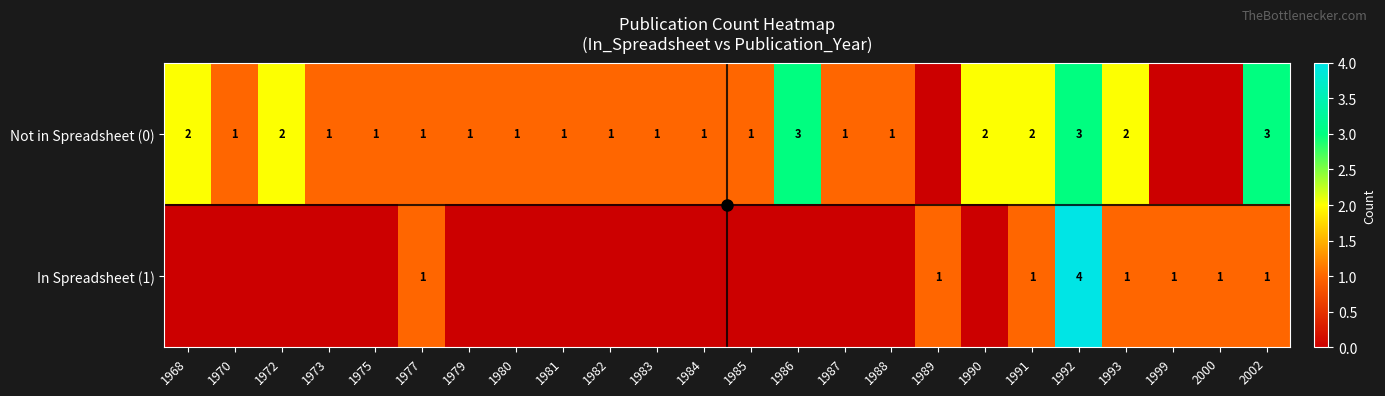

The value of Not in Spreadsheet (0) at 1973 is 2. True or false?

False